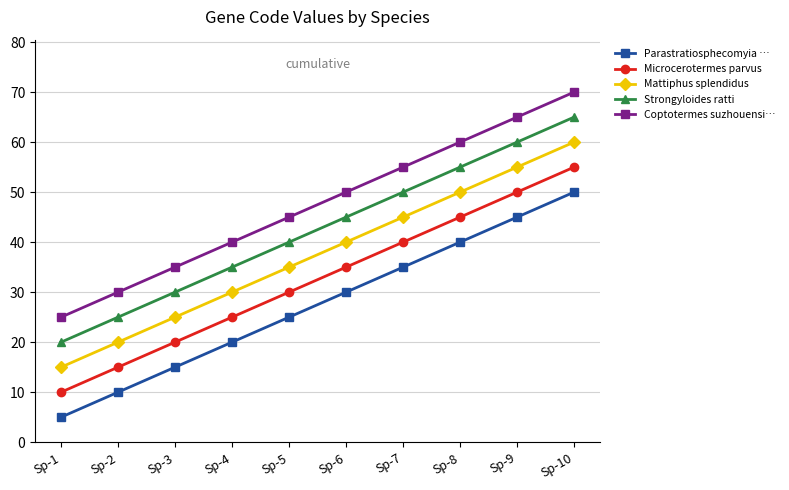

Is it true that Parastratiosphecomyia … equals 8 at Sp-1?

False